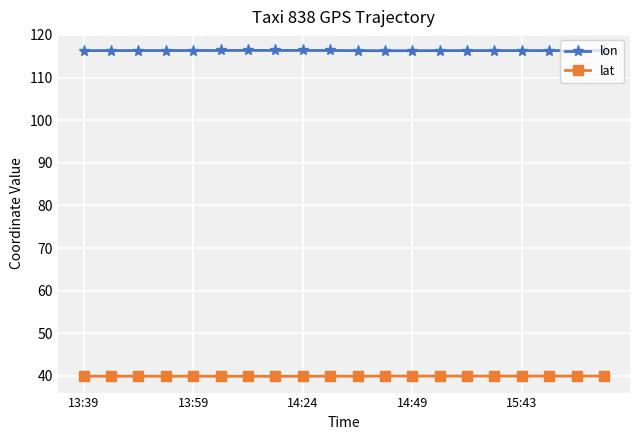

What is the value of the lat point at the 18th from the left?

40.0